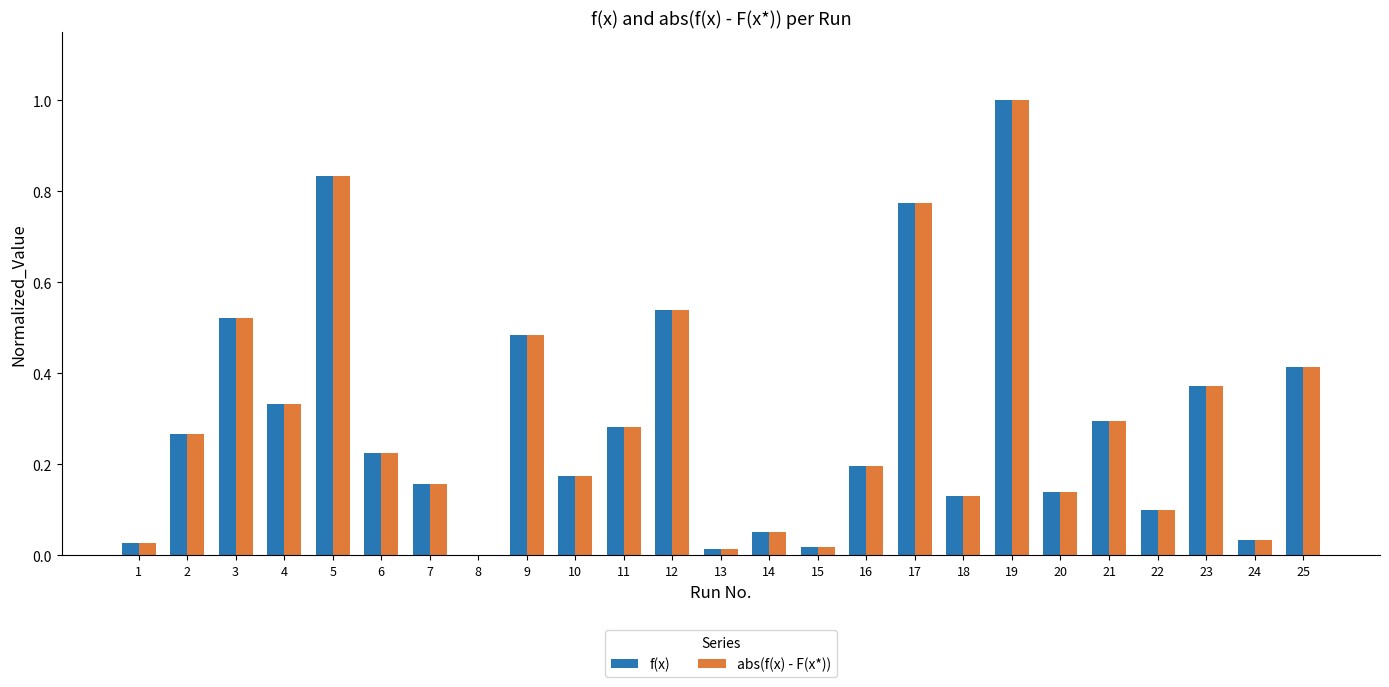

At which category is the sum across all series the highest?

19